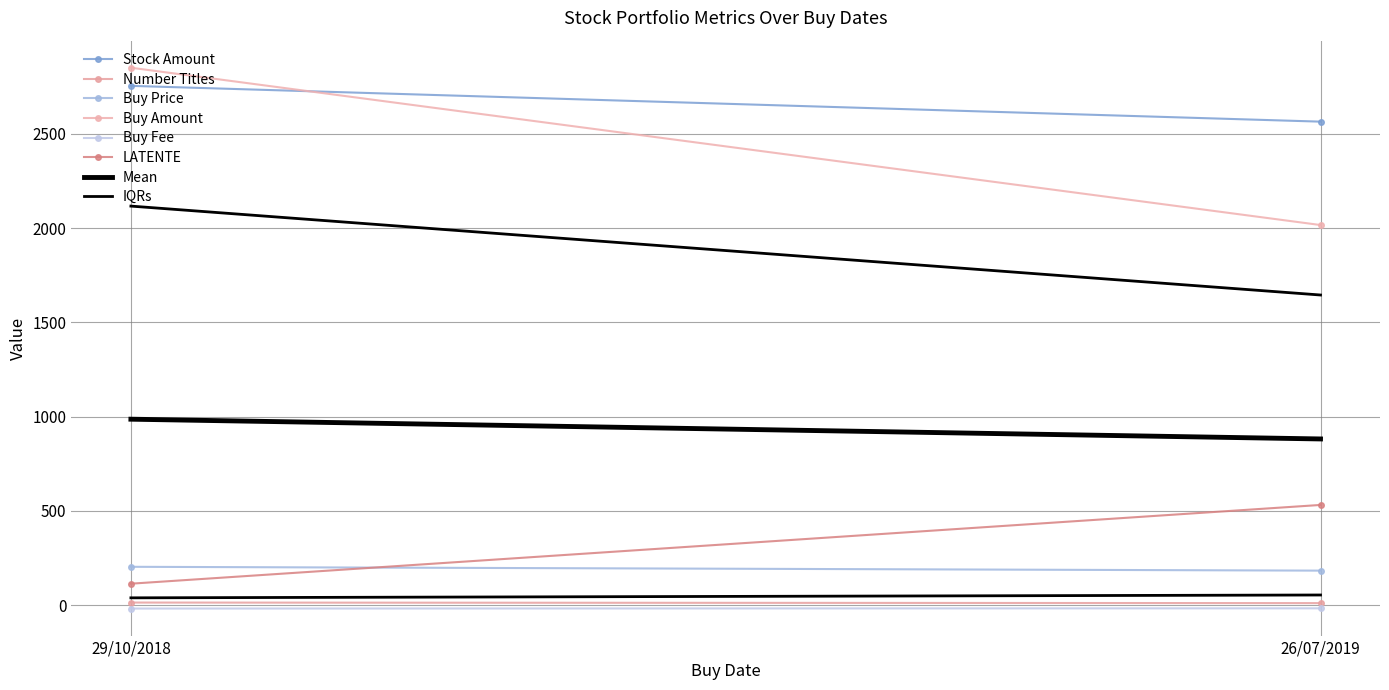

What is the value of the Buy Amount point at the 2nd from the left?

2015.7